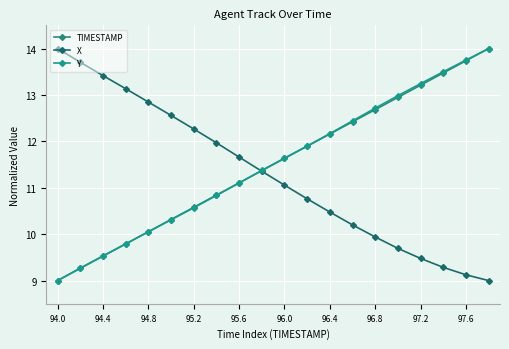

Reading right to left, extract all data points from this chart.

TIMESTAMP: 14.0	13.7	13.5	13.2	12.9	12.7	12.4	12.2	11.9	11.6	11.4	11.1	10.8	10.6	10.3	10.1	9.8	9.5	9.3	9.0
X: 9.0	9.1	9.3	9.5	9.7	9.9	10.2	10.5	10.8	11.1	11.4	11.7	12.0	12.3	12.6	12.8	13.1	13.4	13.7	14.0
Y: 14.0	13.8	13.5	13.2	13.0	12.7	12.4	12.2	11.9	11.6	11.4	11.1	10.8	10.6	10.3	10.1	9.8	9.5	9.3	9.0